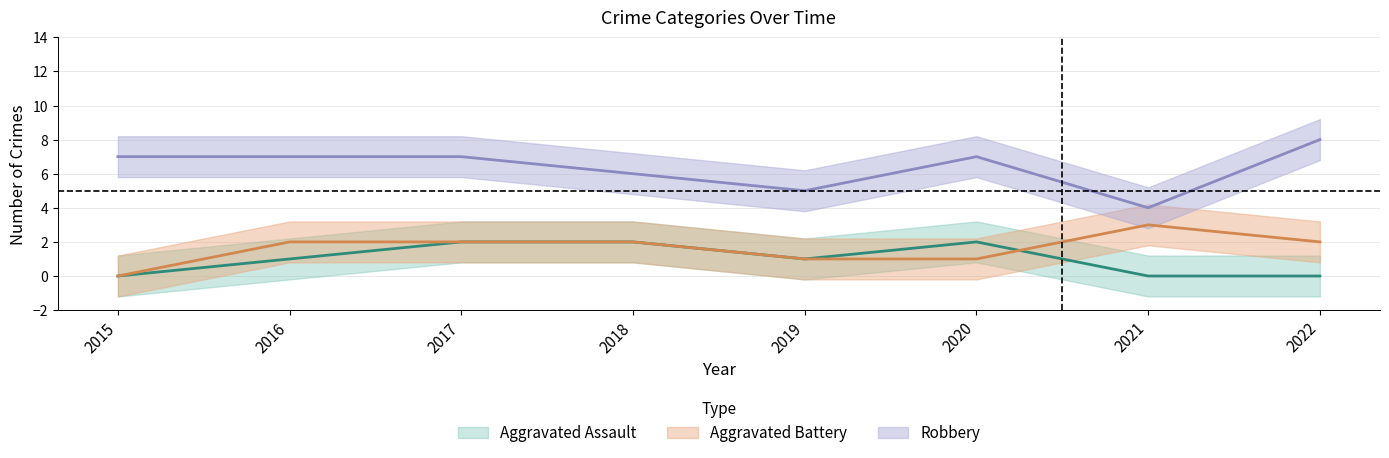

Reading left to right, what are all the values shown in this chart?

Aggravated Assault: 0	1	2	2	1	2	0	0
Aggravated Battery: 0	2	2	2	1	1	3	2
Robbery: 7	7	7	6	5	7	4	8